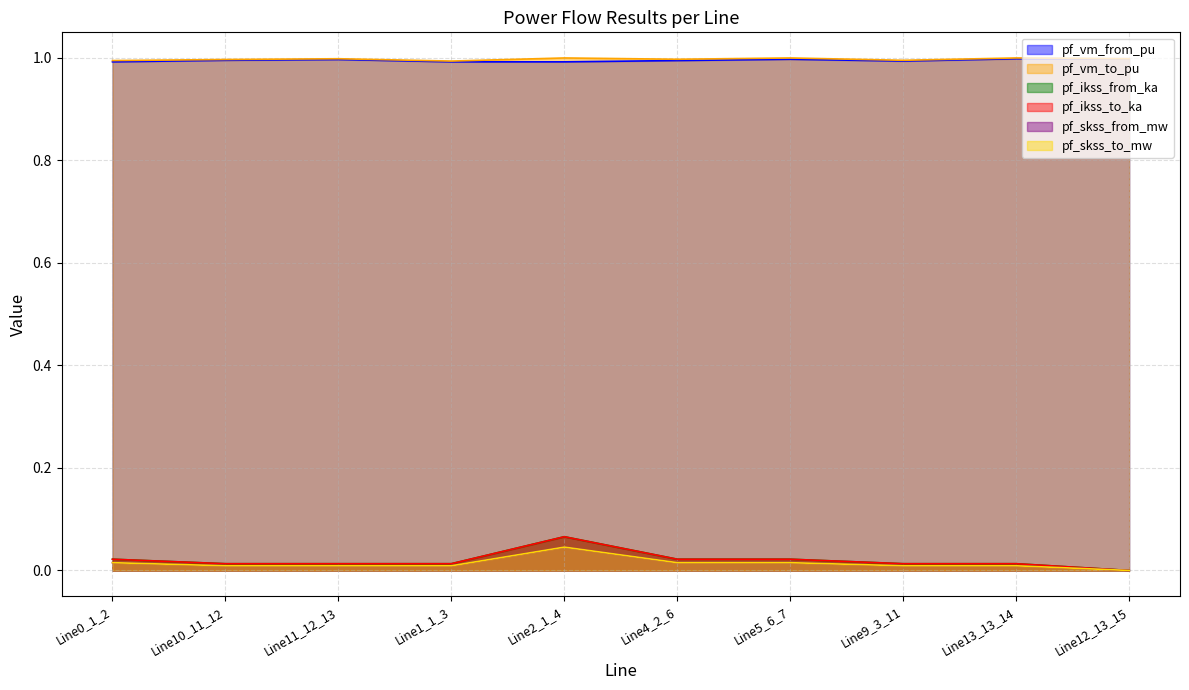

The value of pf_ikss_from_ka at Line10_11_12 is 0.0. True or false?

True